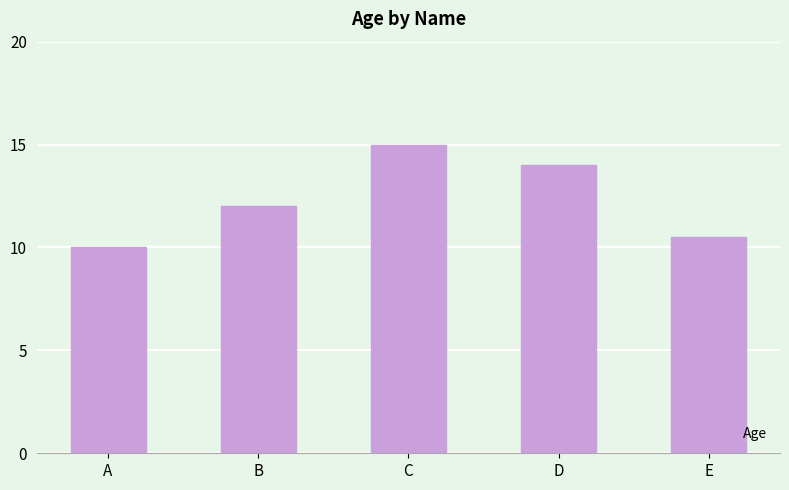

What is the difference between the second highest and minimum values?

4.0